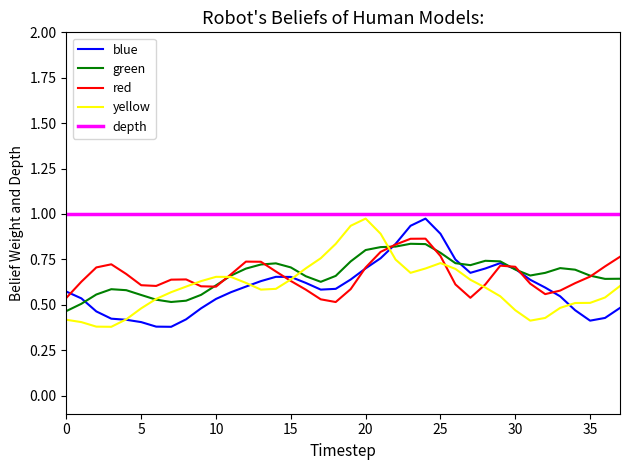

Which series has the largest total across all categories?

depth